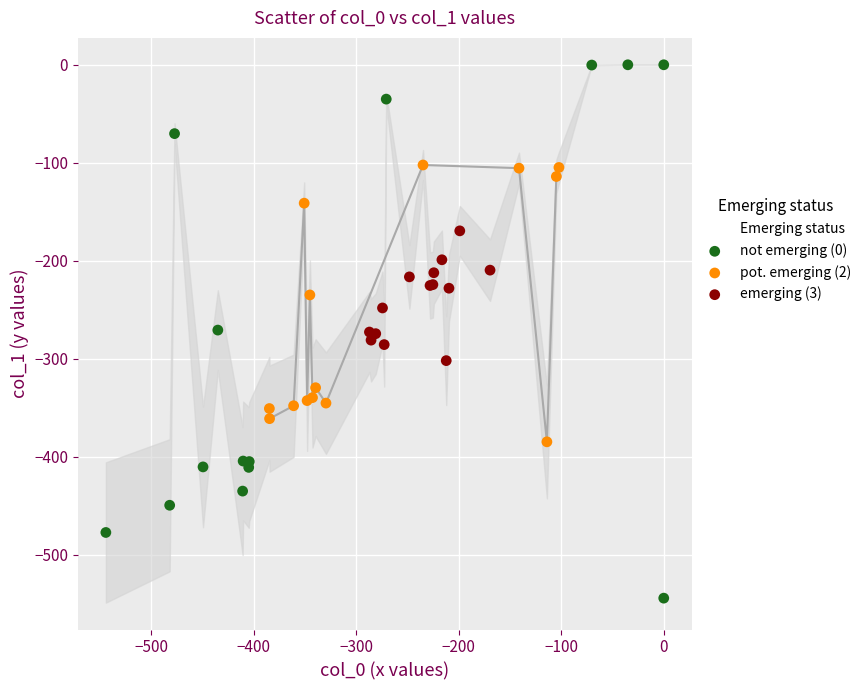

Which series has the widest spread of Y values?

not emerging (0)